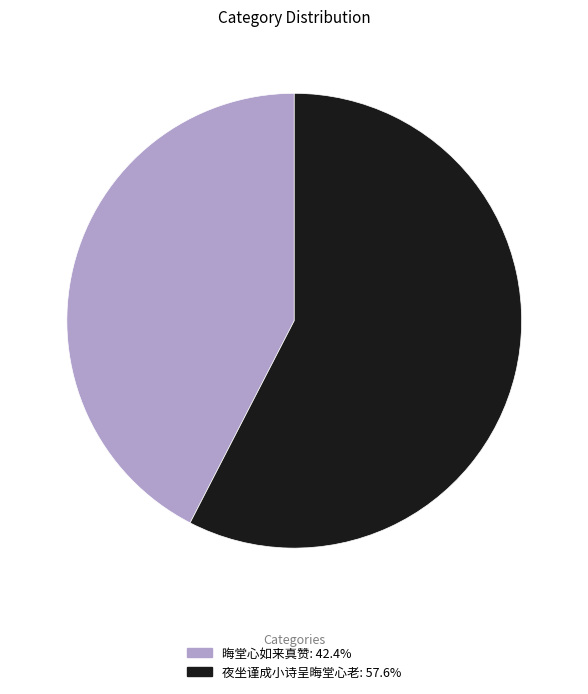

Approximately how many times larger is the value at 夜坐谨成小诗呈晦堂心老: 57.6% compared to 晦堂心如来真赞: 42.4%?

1.4